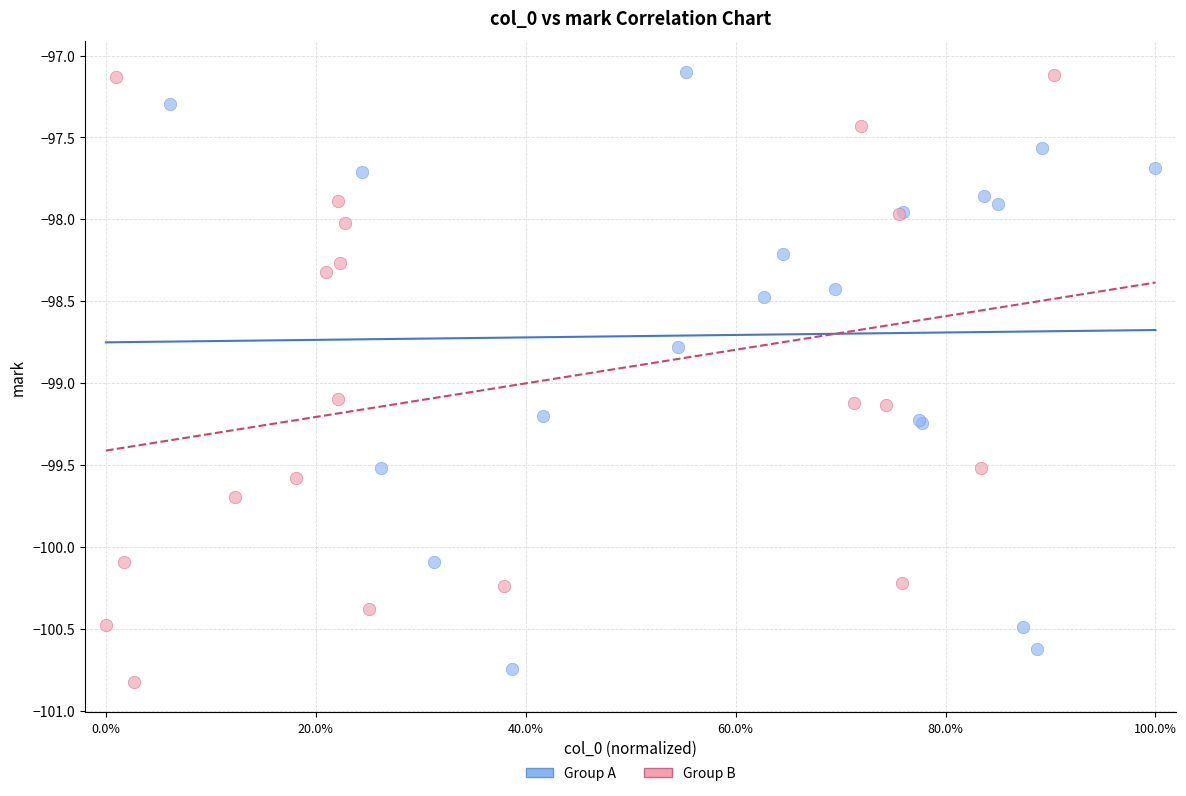

Which series reaches the minimum Y coordinate?

Group B